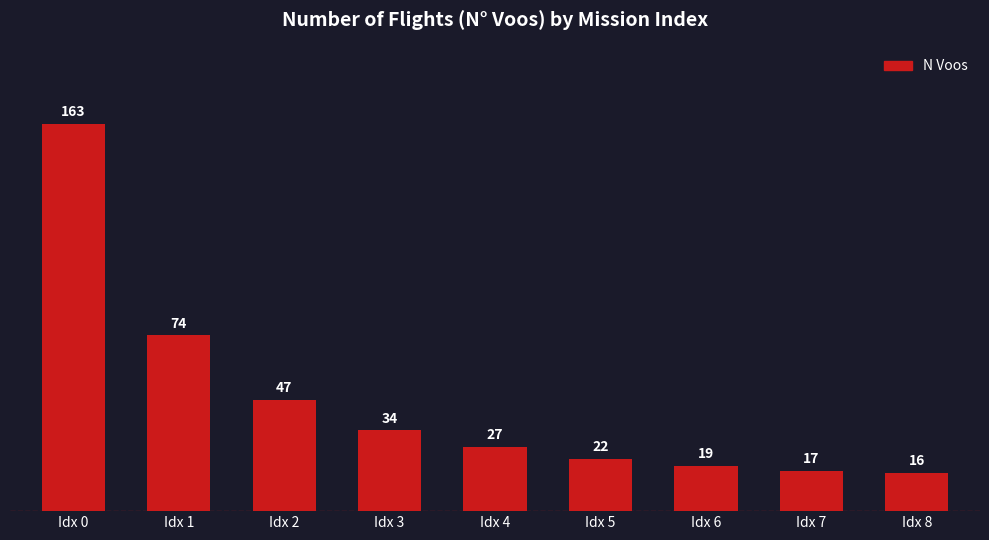

Does the chart contain stacked bars?

No